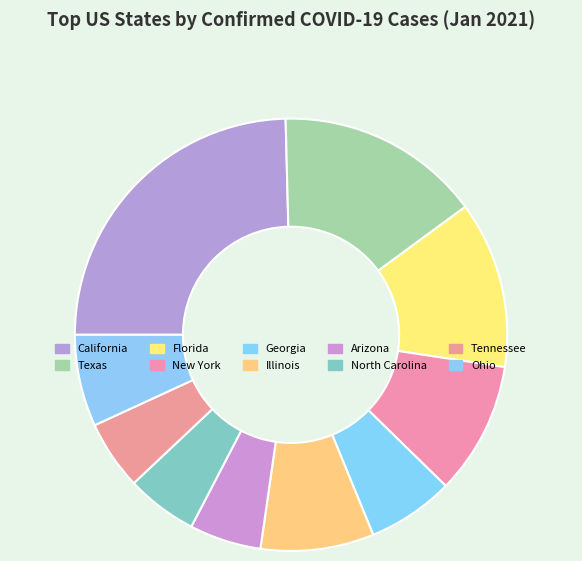

What percentage is the Florida slice, to the nearest percent?

12%